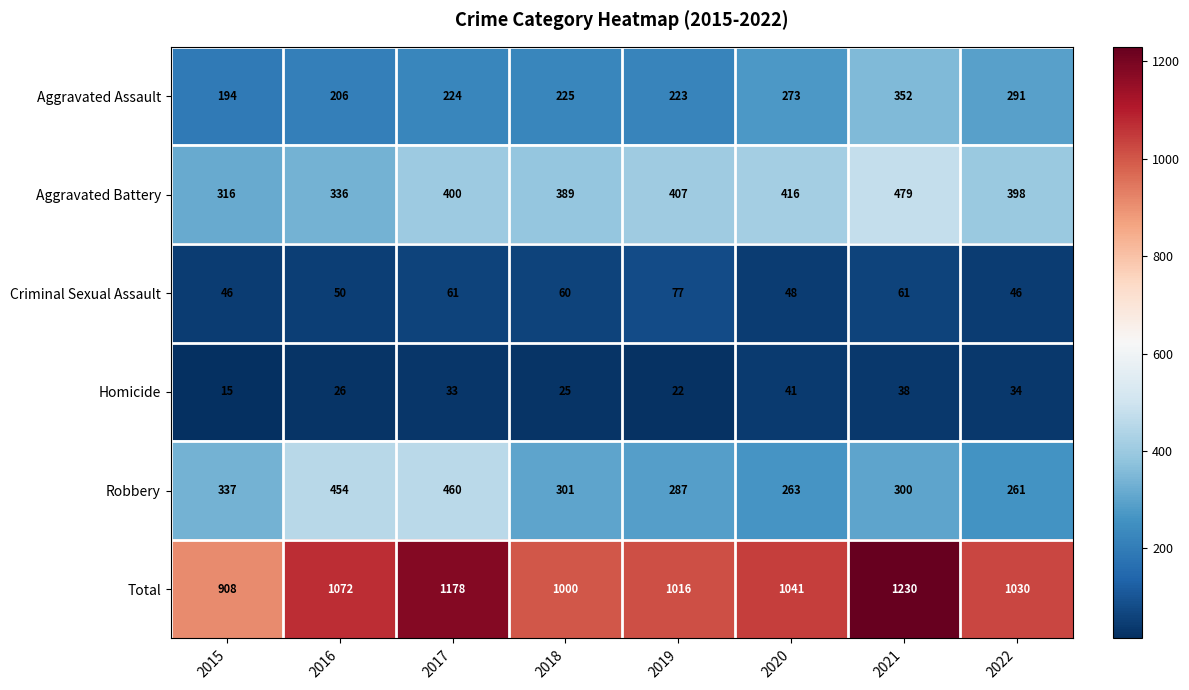

At which label does Criminal Sexual Assault first exceed 60?

2017